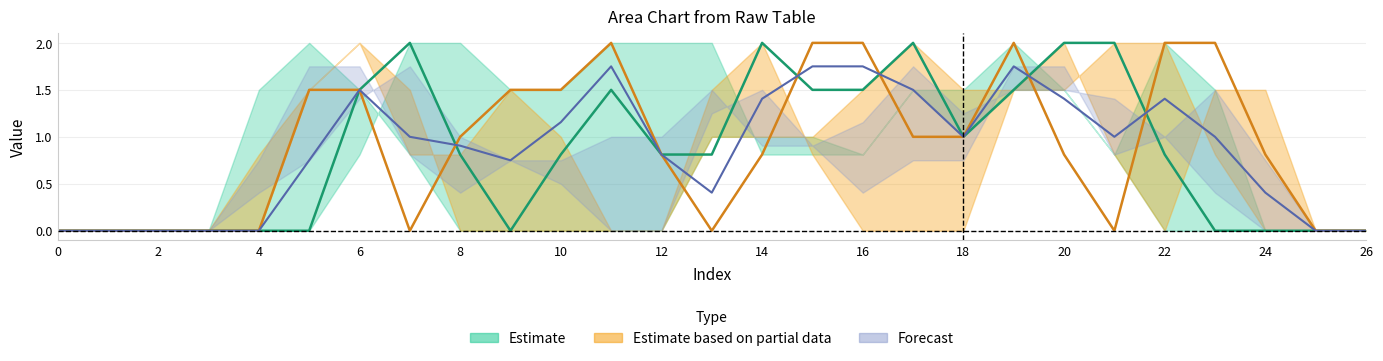

Between 25 and 6, which is larger?

6